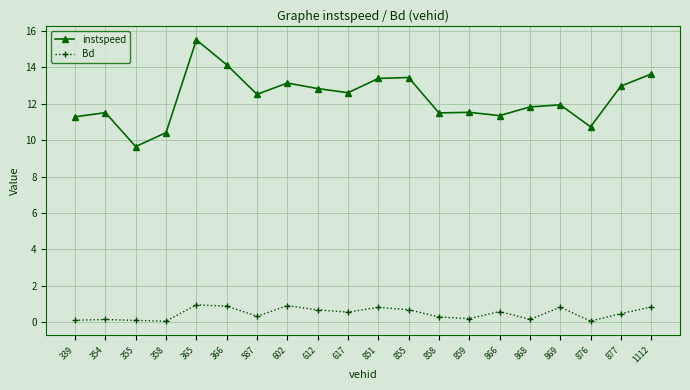

True or false: instspeed and Bd cross at least once.

False